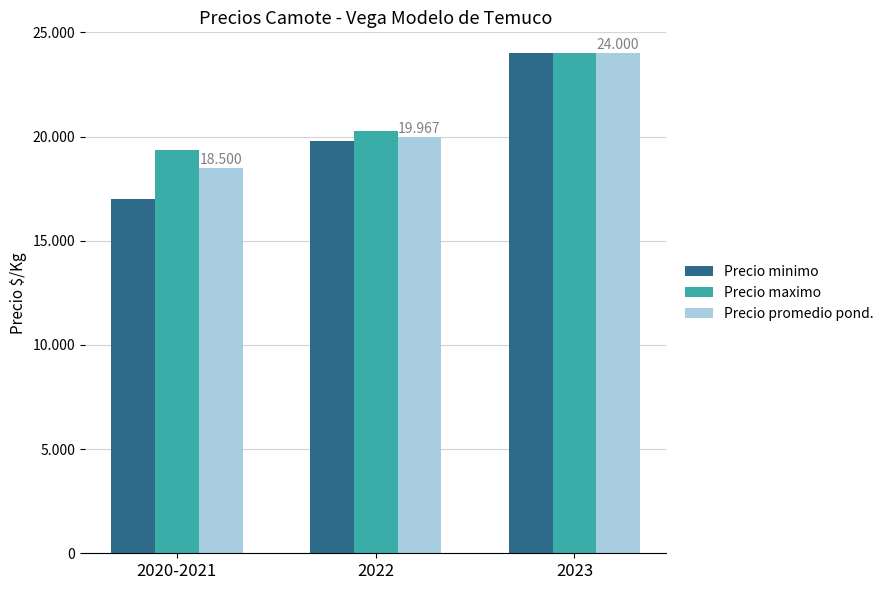

Reading right to left, extract all data points from this chart.

Precio minimo: 2023=24000	2022=19800	2020-2021=17000
Precio maximo: 2023=24000	2022=20267	2020-2021=19333
Precio promedio pond.: 2023=24000	2022=19967	2020-2021=18500